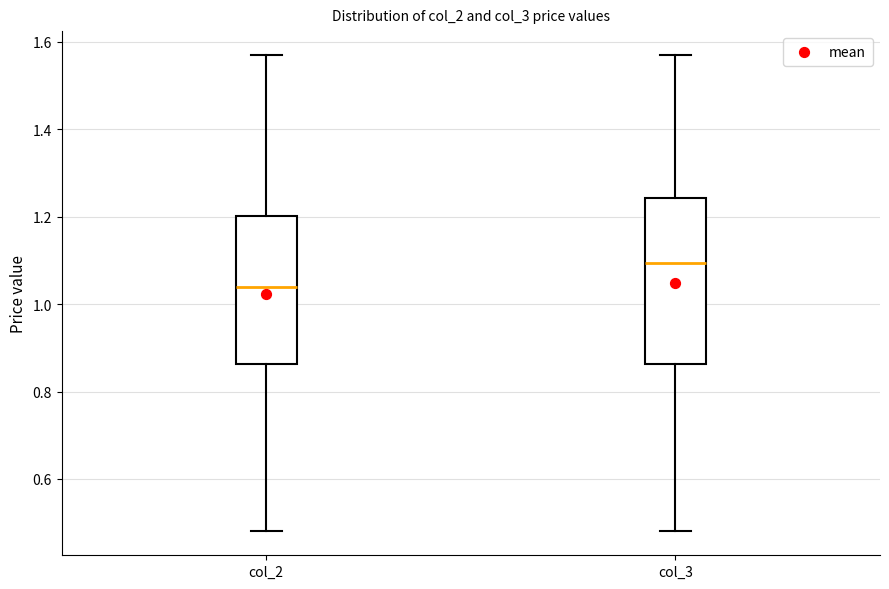

Reading left to right, transcribe this box plot: for each box, give where its median line is, the range the box spans, and where its two whiskers end, as read against the y-axis. The values are not printed on the chart, so give them approximately, as read against the axis.

col_2: median 1.04, box 0.86 to 1.20, whiskers 0.48 to 1.58
col_3: median 1.10, box 0.86 to 1.24, whiskers 0.48 to 1.58